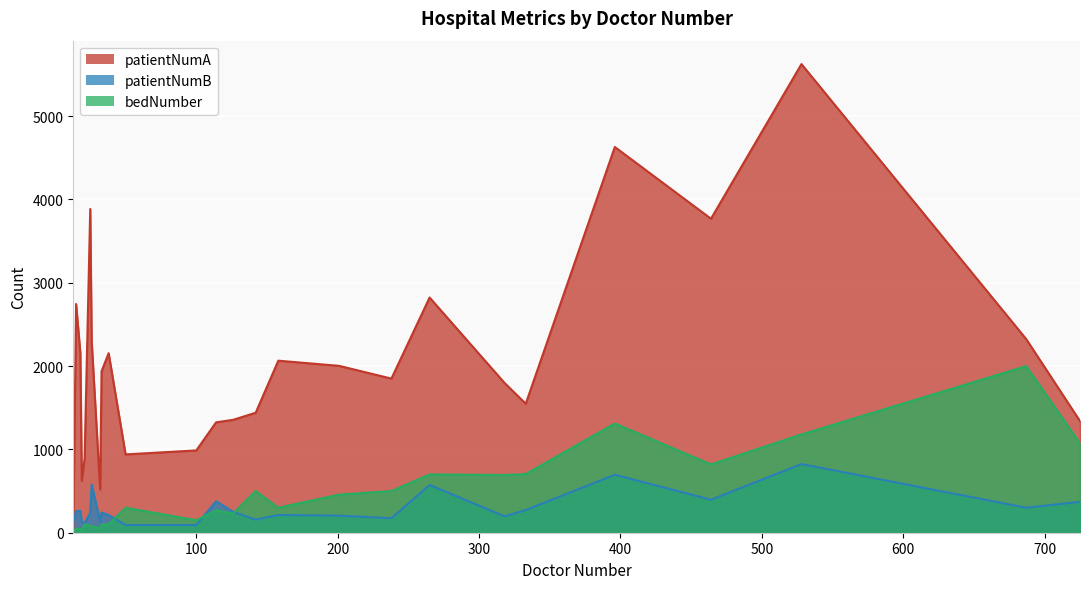

Which series has the largest range (max minus min)?

patientNumA